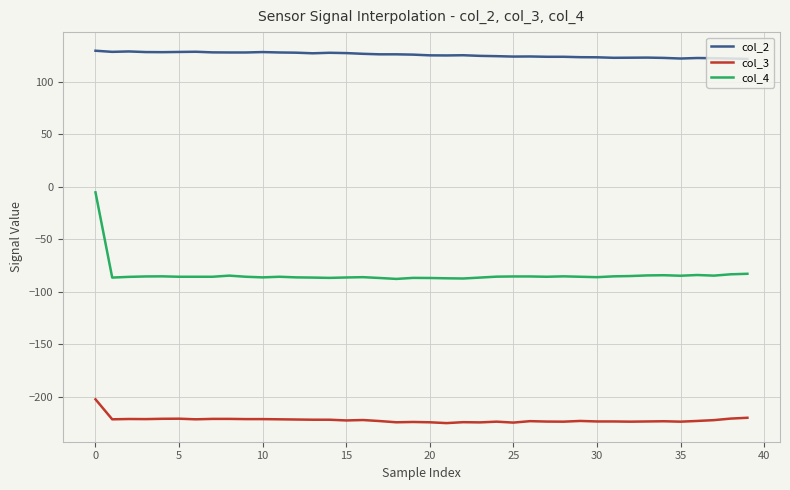

What is the maximum value shown in the chart?

129.5